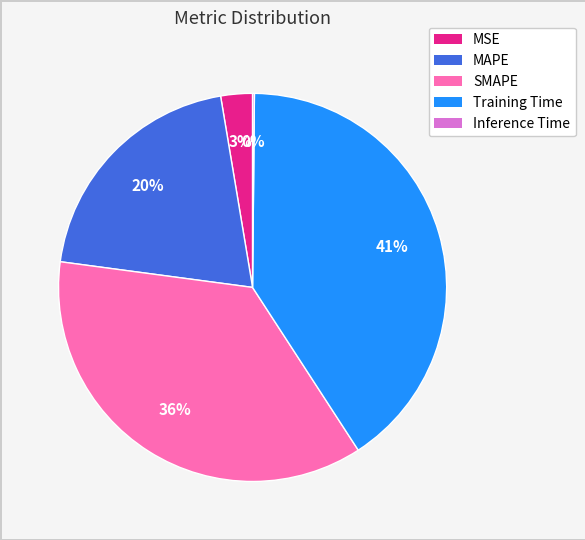

True or false: SMAPE accounts for 51% of the total.

False